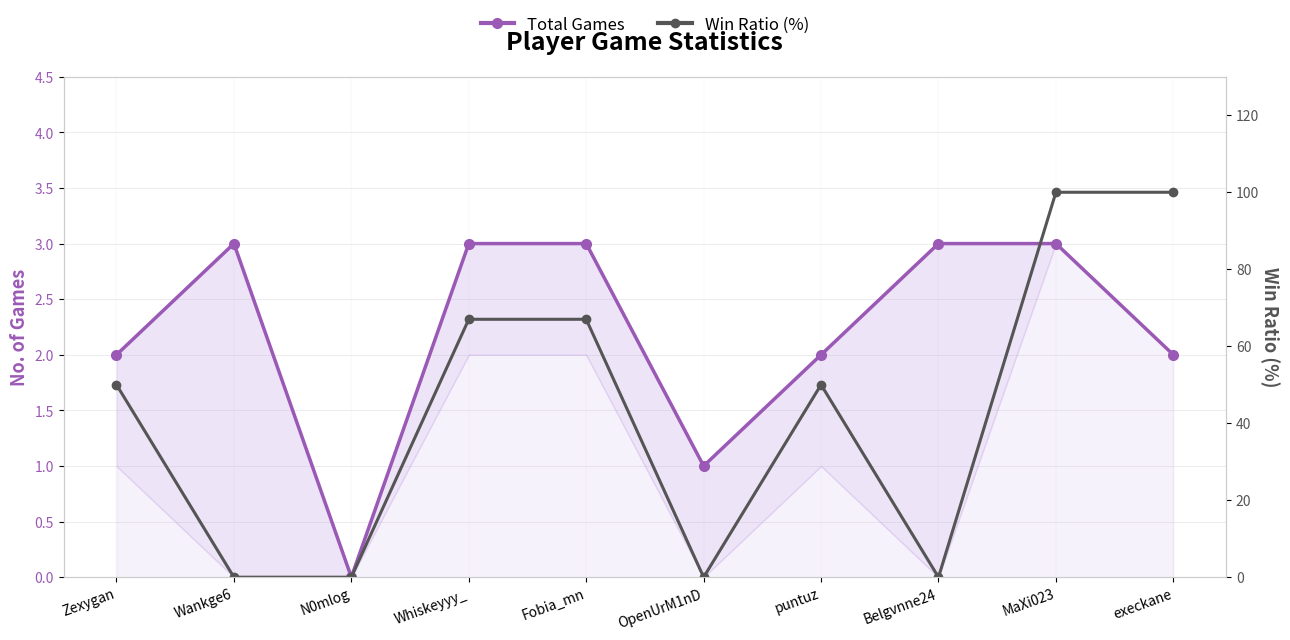

Which category has the lowest value in the Total Games series?

N0mlog